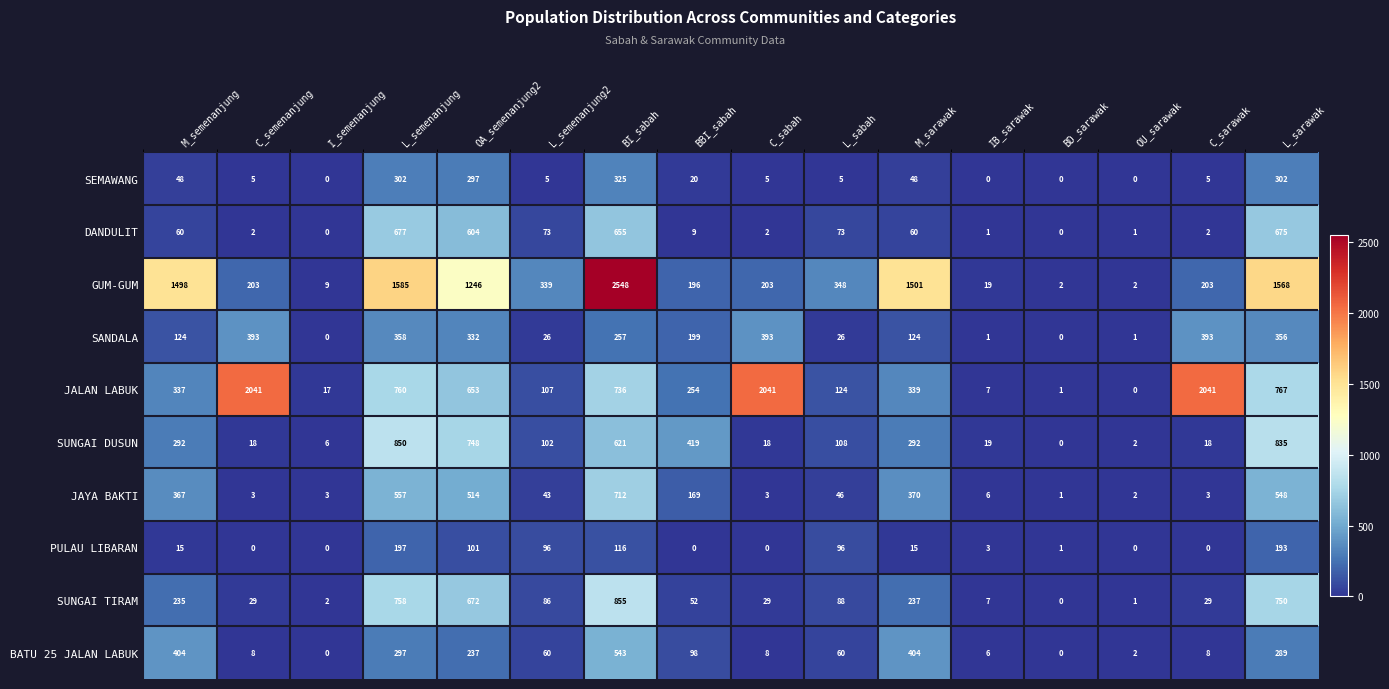

True or false: SUNGAI DUSUN has a value of 19 at IB_sarawak.

True